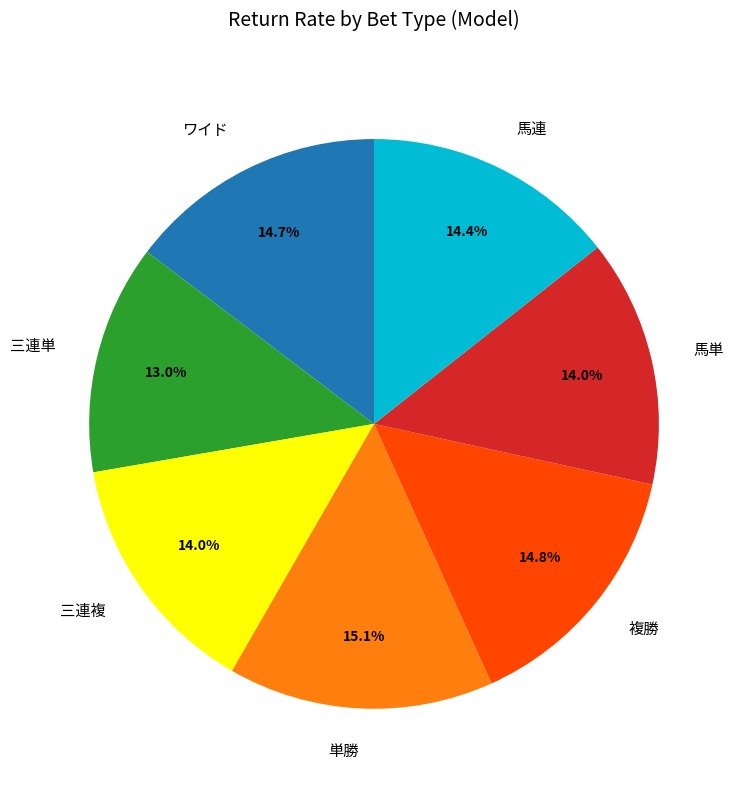

What percentage is the 複勝 slice, to the nearest percent?

15%